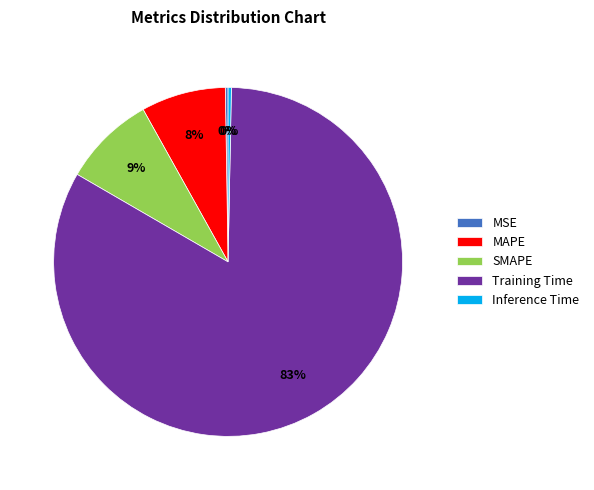

What is the majority slice?

Training Time